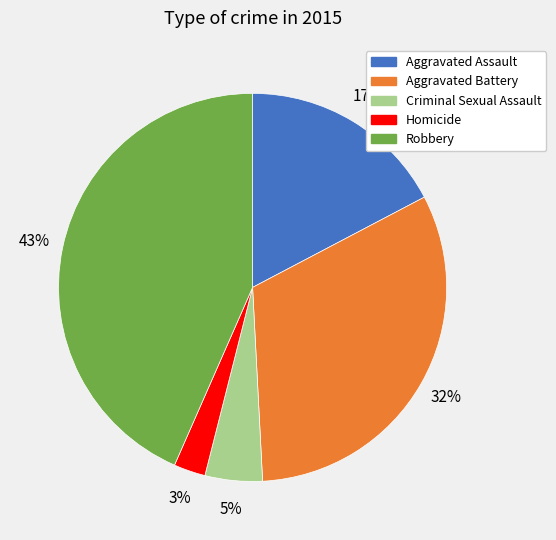

To the nearest percent, what is the difference between the Criminal Sexual Assault and Aggravated Battery slice percentages?

27%